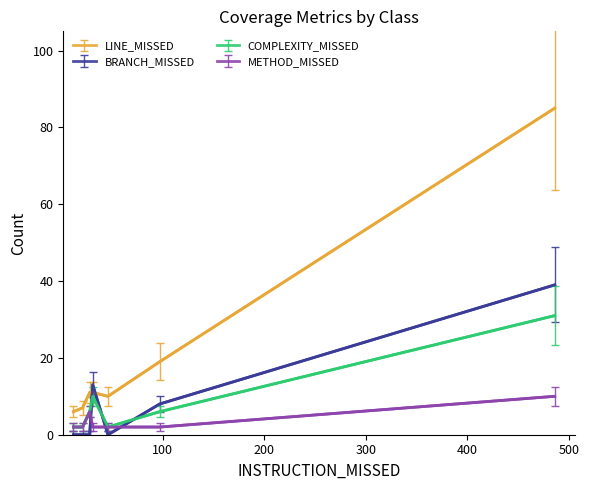

Which series has the largest total across all categories?

LINE_MISSED